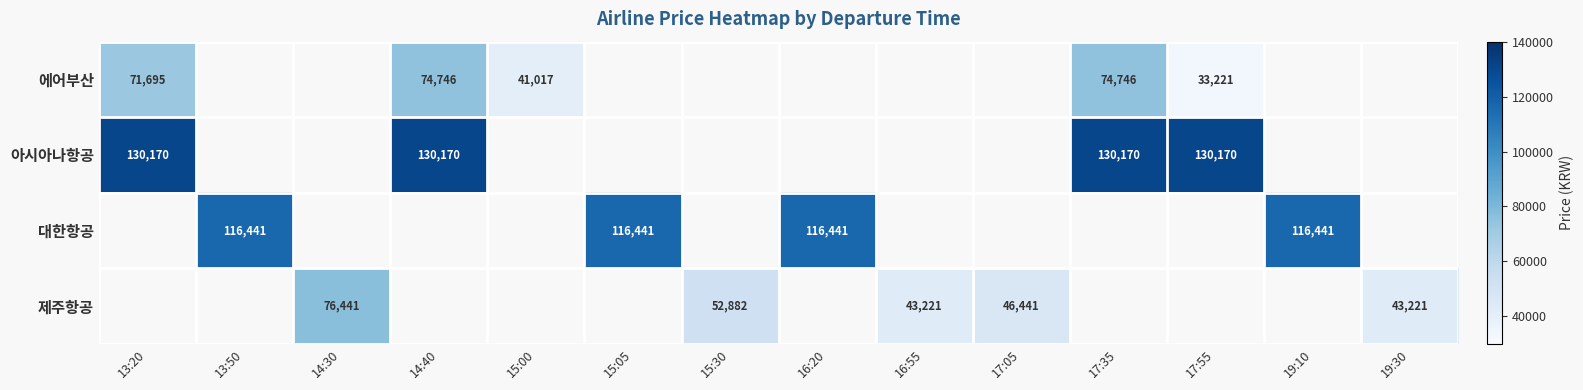

What is the difference between the highest and lowest values at 13:20?

58475.0